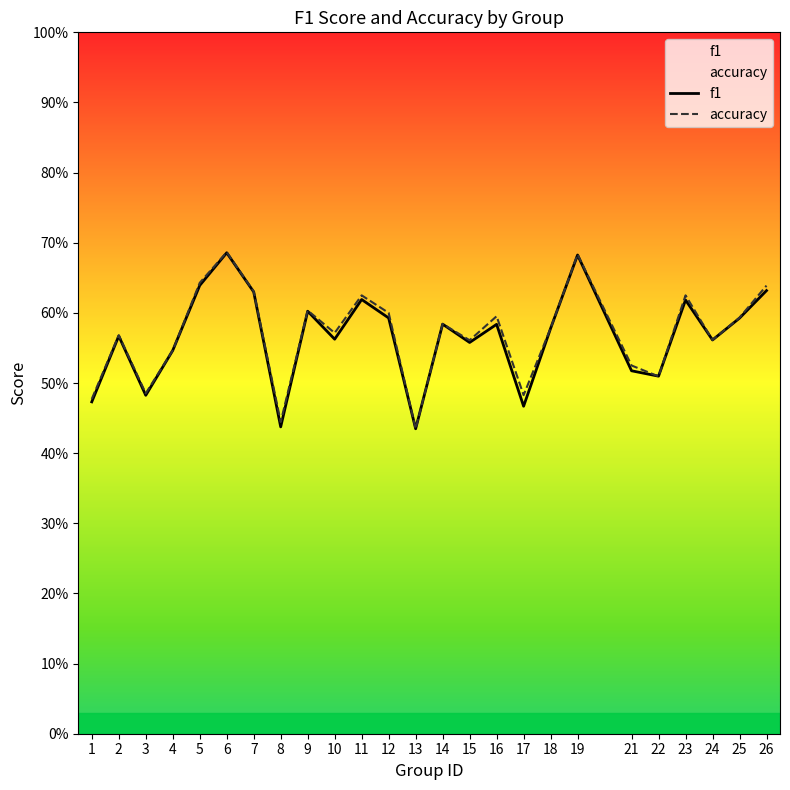

What is the value of the accuracy point at the 1st from the left?

0.5